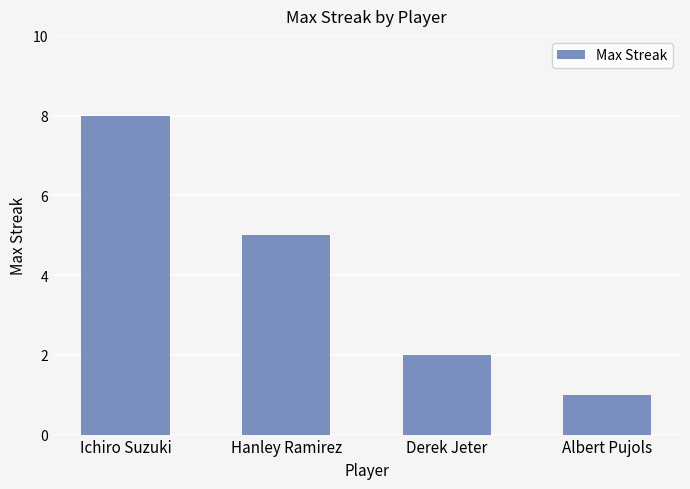

Reading left to right, list all the values displayed in this chart.

8	5	2	1